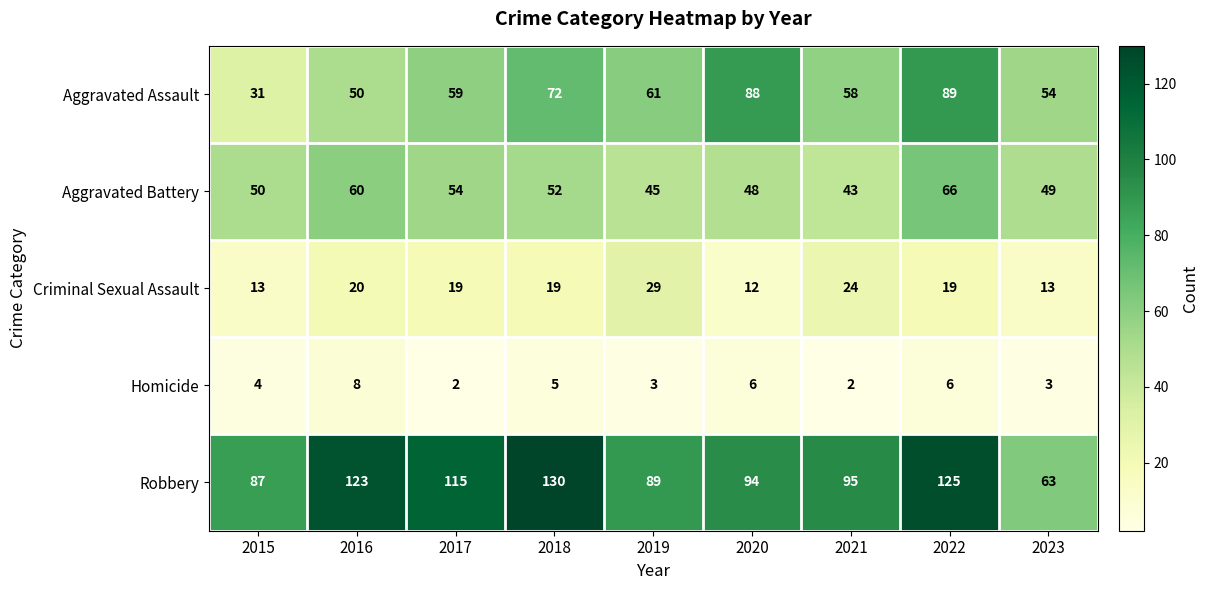

Which series has the largest total across all categories?

Robbery